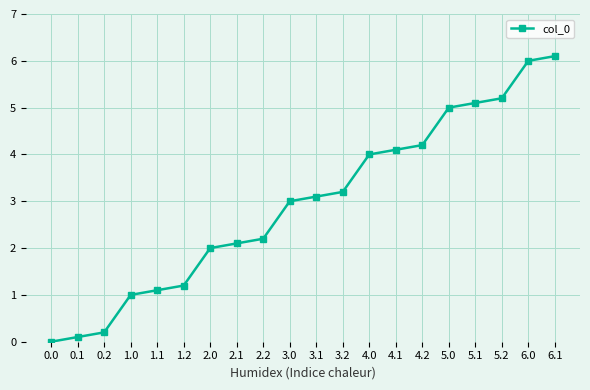

How many series are shown in this chart?

1